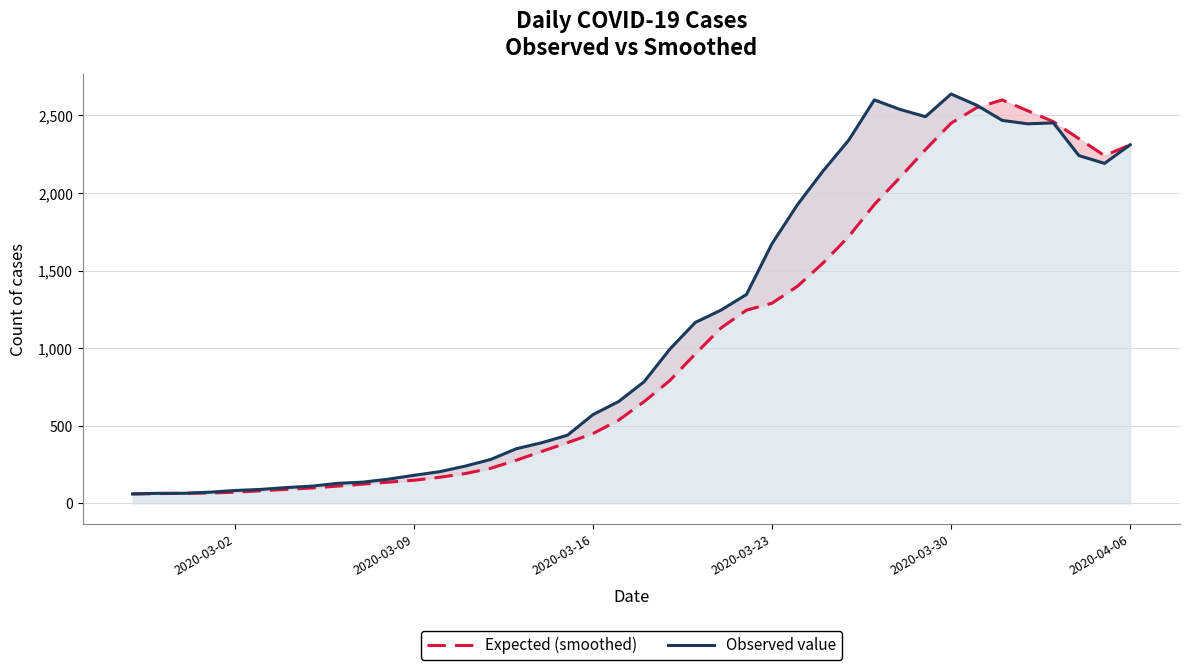

After their last crossing, which series has the higher values: Expected (smoothed) or Observed value?

Expected (smoothed)